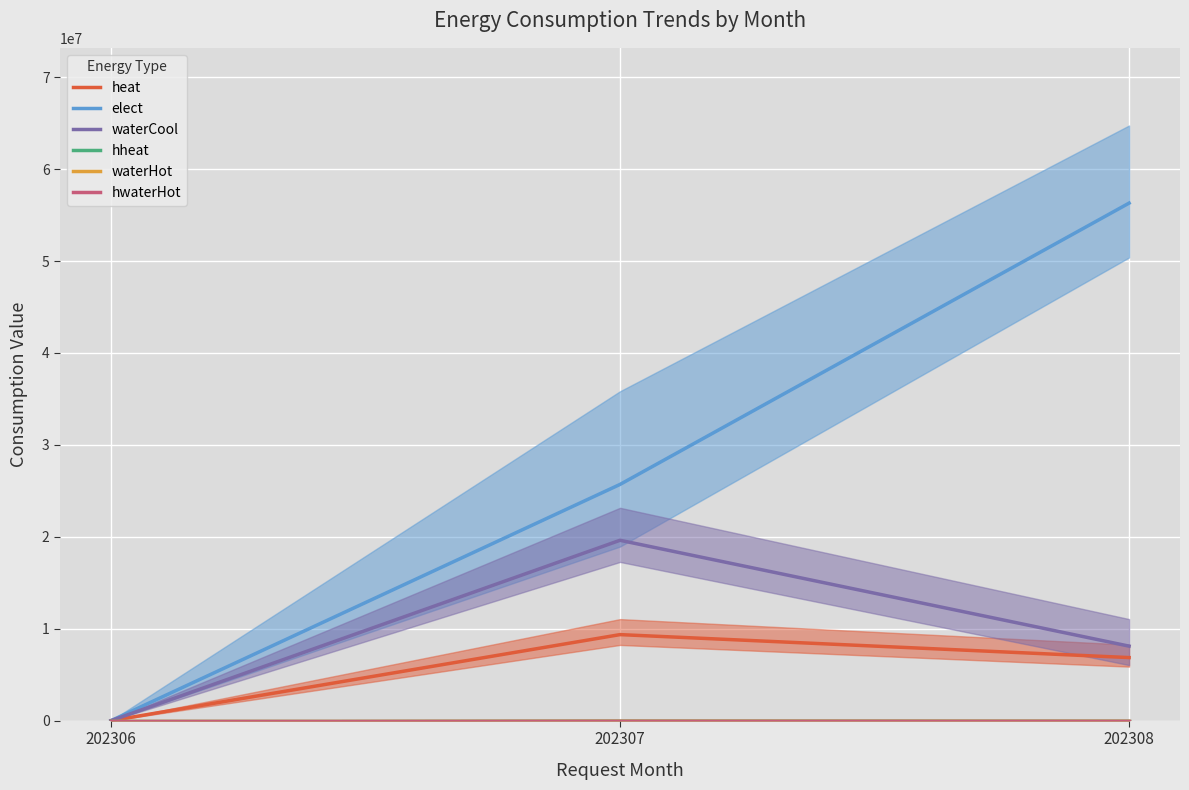

What is the sum of the waterCool values at 202306 and 202307?

19625600